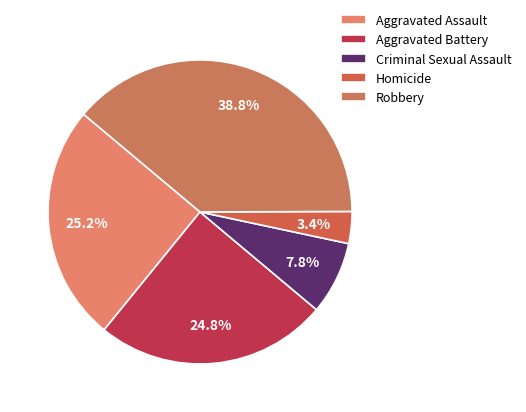

To the nearest percent, what portion does Homicide represent?

3%